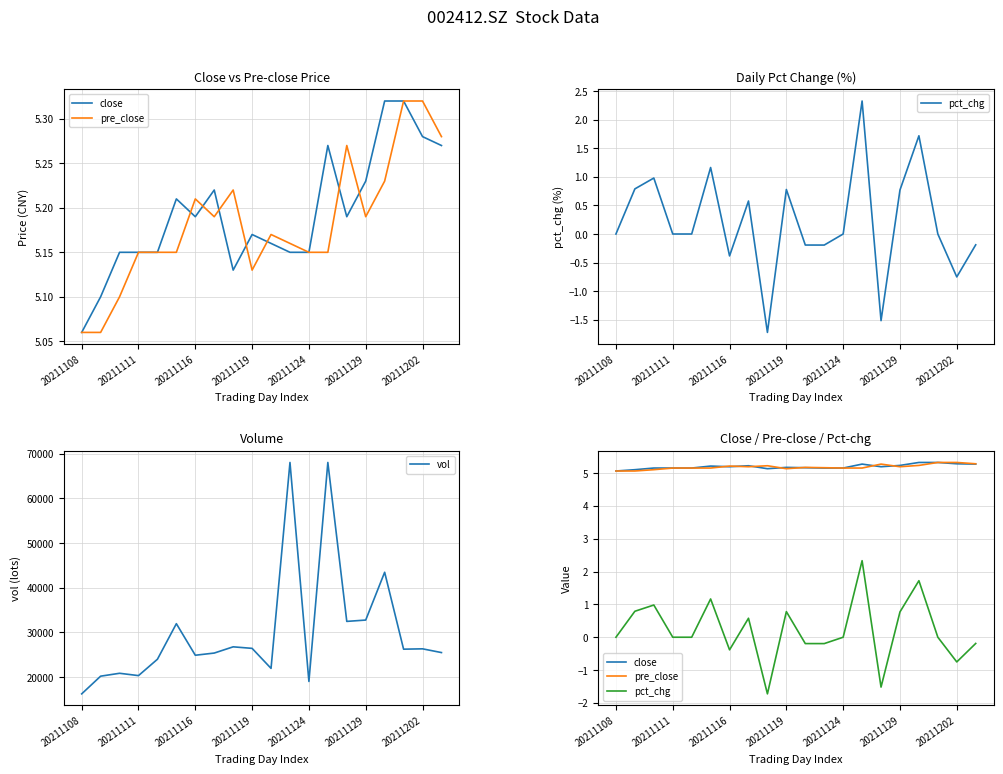

How many series are shown in this chart?

4